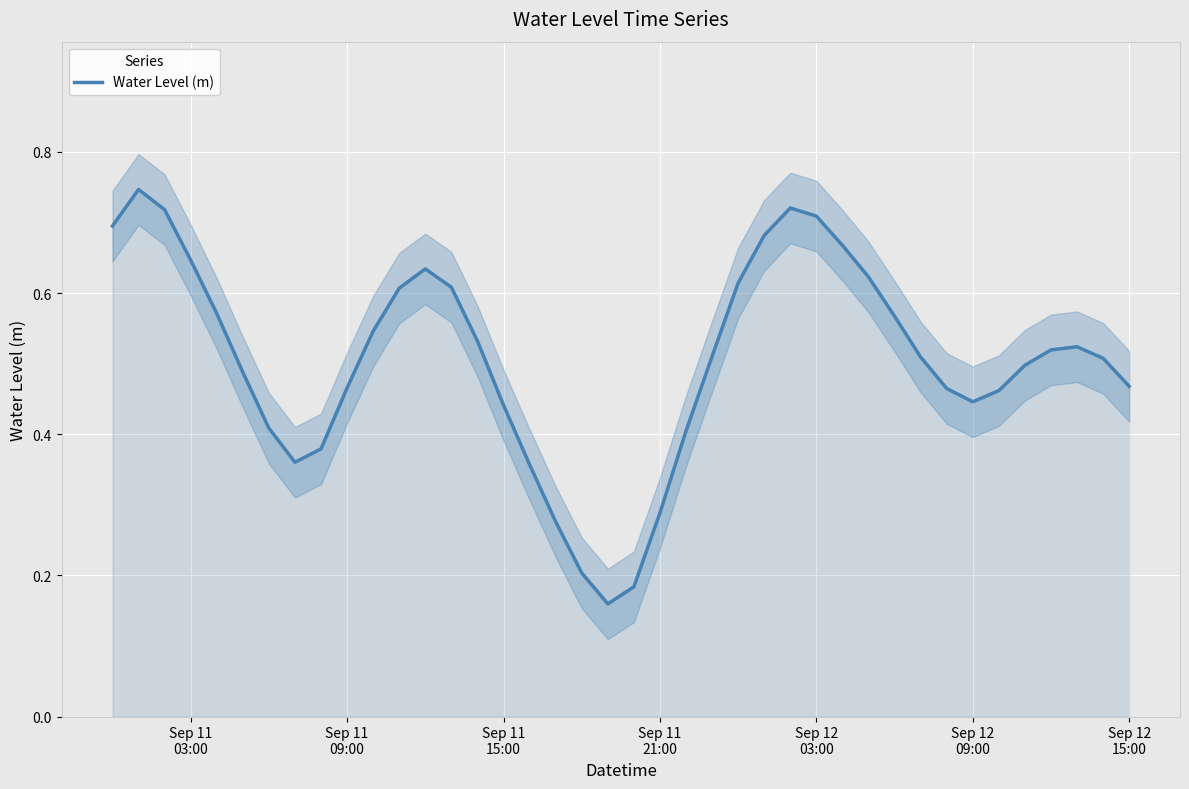

True or false: the data shows 0.2 at 12.

False